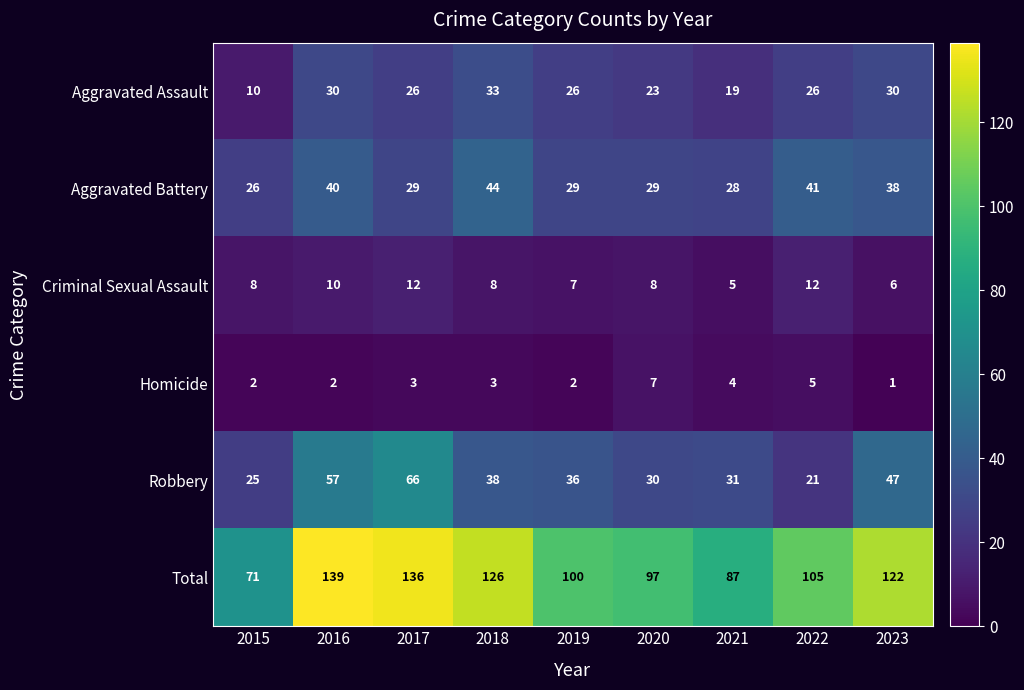

At which label does Aggravated Assault first exceed 26?

2016